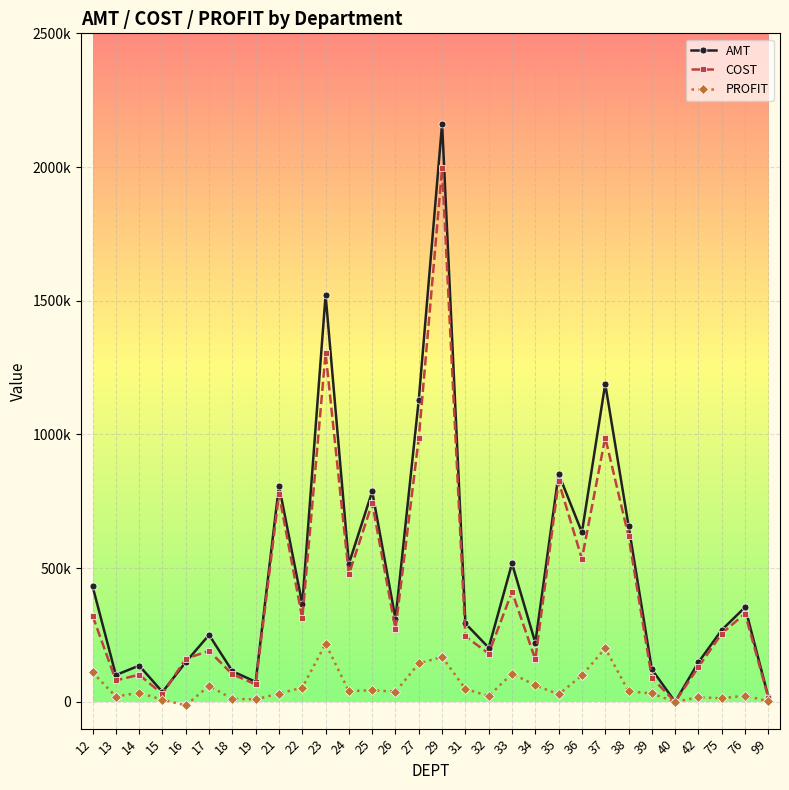

Which label corresponds to the smallest value in the chart?

16